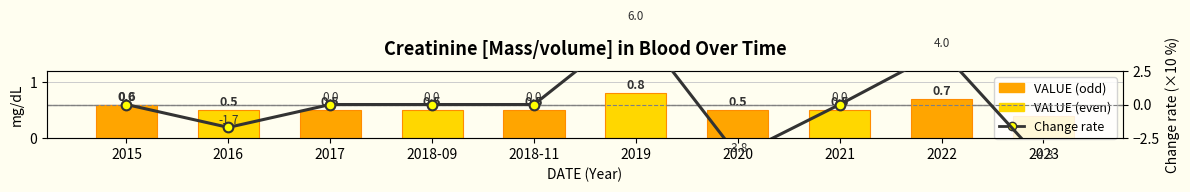

What position from the right is 2018-11?

6